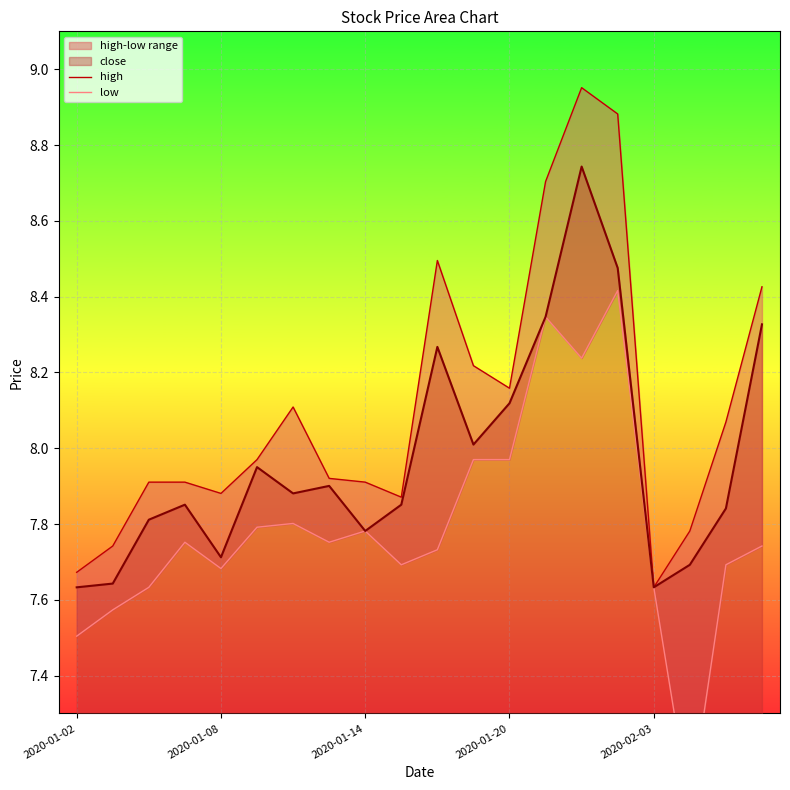

True or false: high and low cross at least once.

False